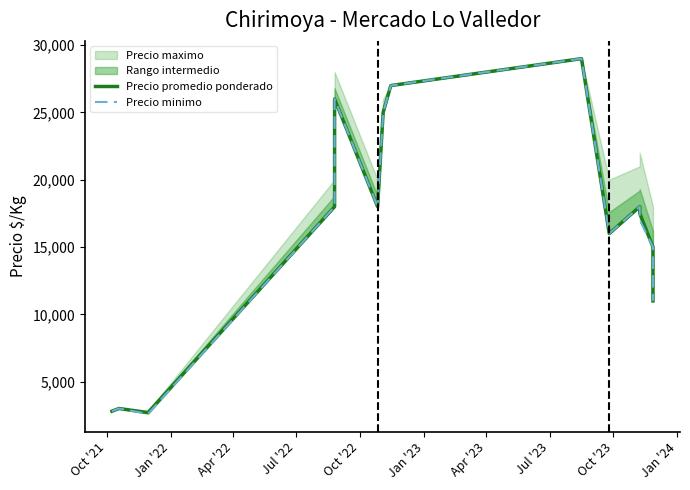

Is the value of Precio minimo at 10 greater than the value of Precio promedio ponderado at Oct '23?

No